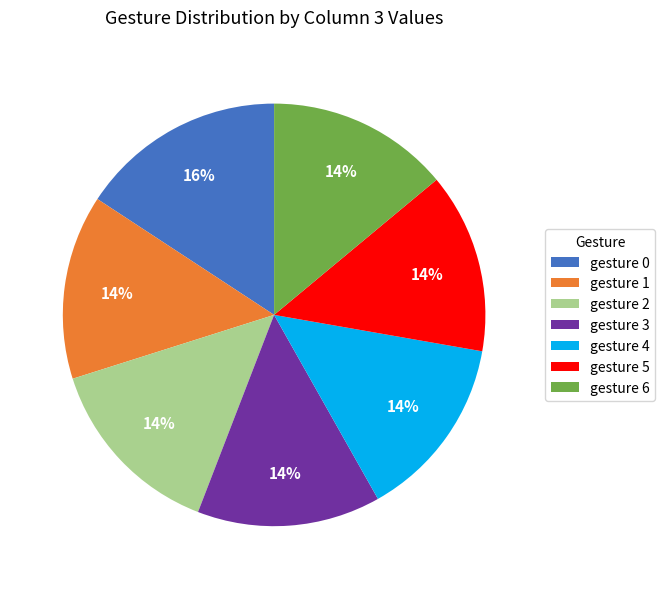

To the nearest percent, what is the difference between the largest and smallest slice percentages?

2%